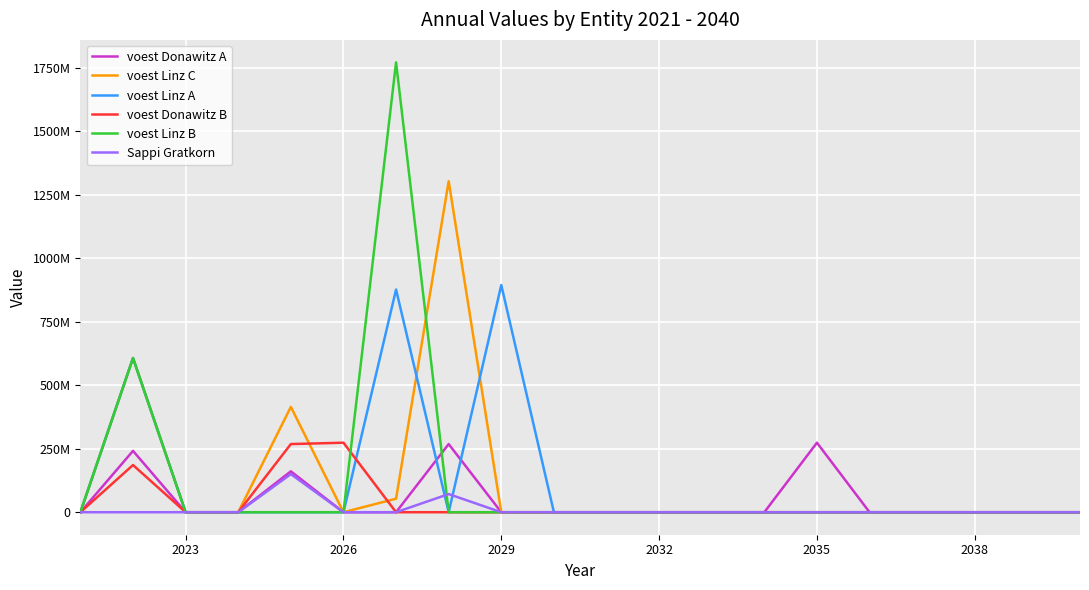

Does the chart display data point markers on the line(s)?

No